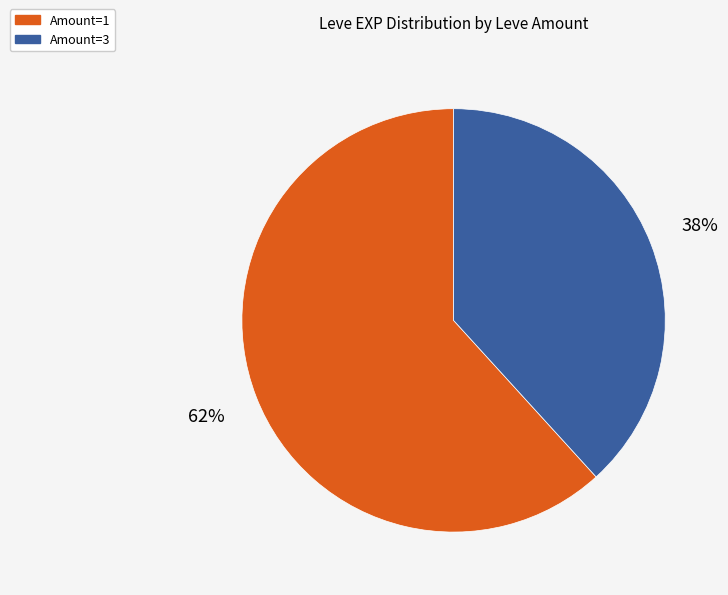

Does any single category account for the majority?

Yes